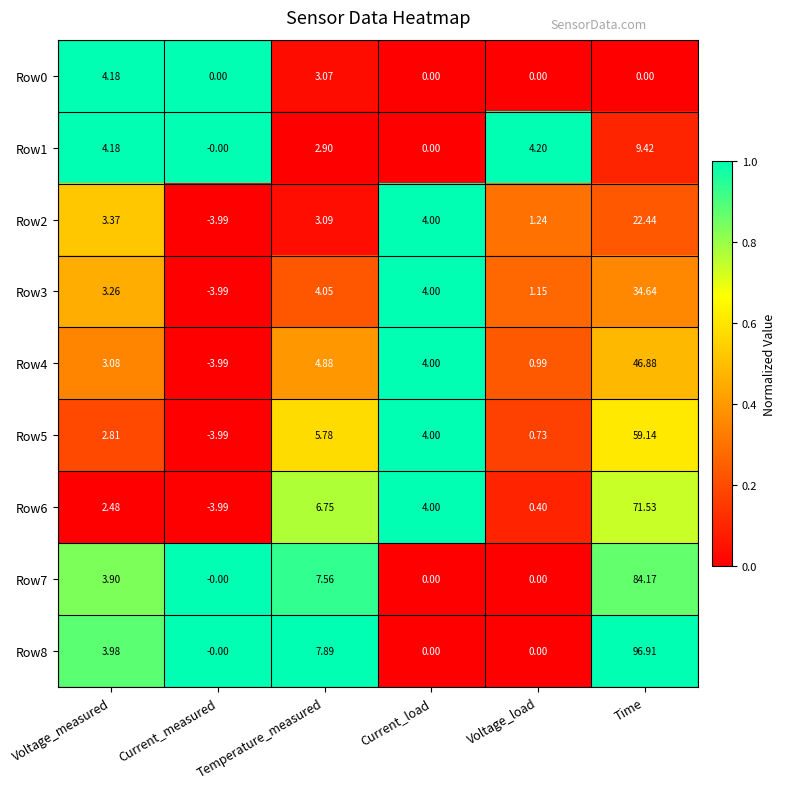

At which category does the chart reach its minimum across all series?

Current_measured